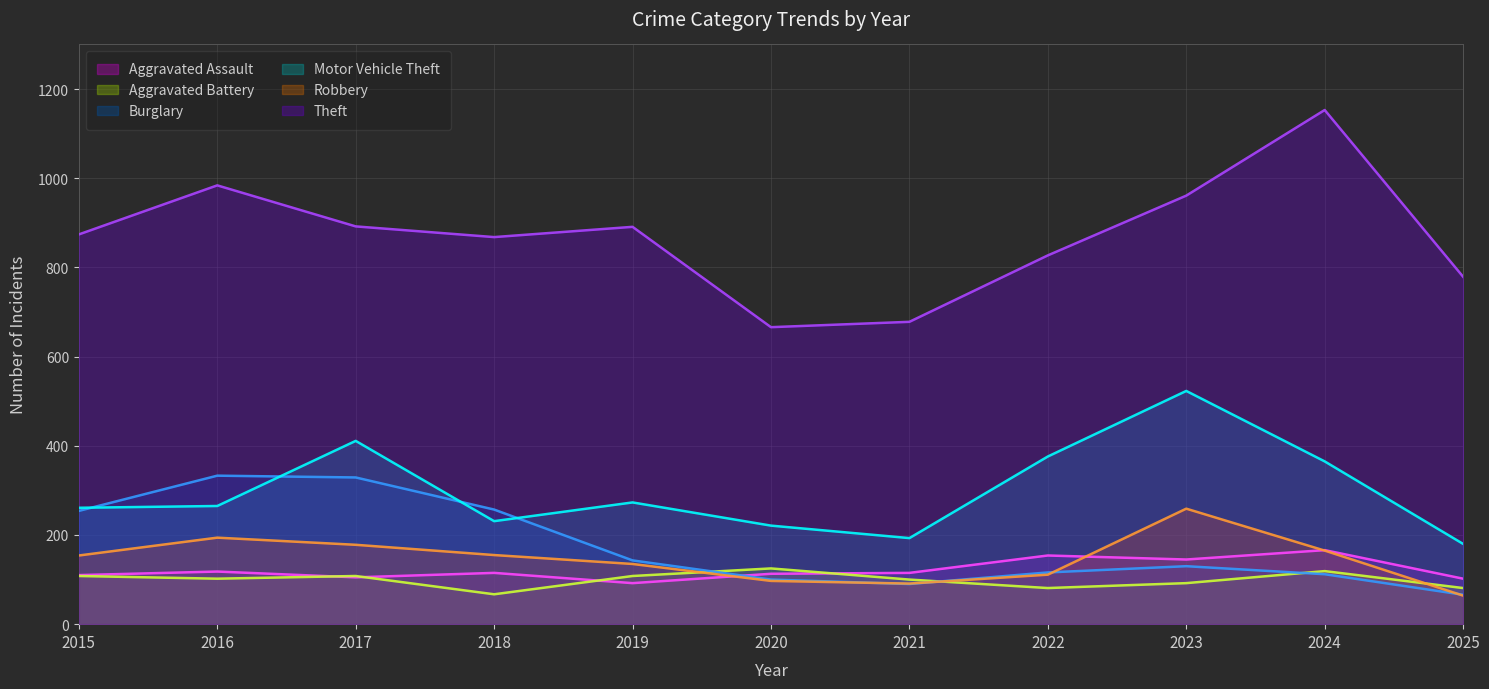

Reading left to right, list all the values displayed in this chart.

Aggravated Assault: 110	118	105	115	92	113	115	154	145	166	102
Aggravated Battery: 108	102	108	67	108	125	100	81	92	119	81
Burglary: 254	333	329	257	143	100	90	116	130	112	66
Motor Vehicle Theft: 261	265	411	231	273	221	193	376	523	365	180
Robbery: 154	194	178	155	135	97	91	111	259	165	64
Theft: 874	984	892	868	891	666	678	827	961	1153	779